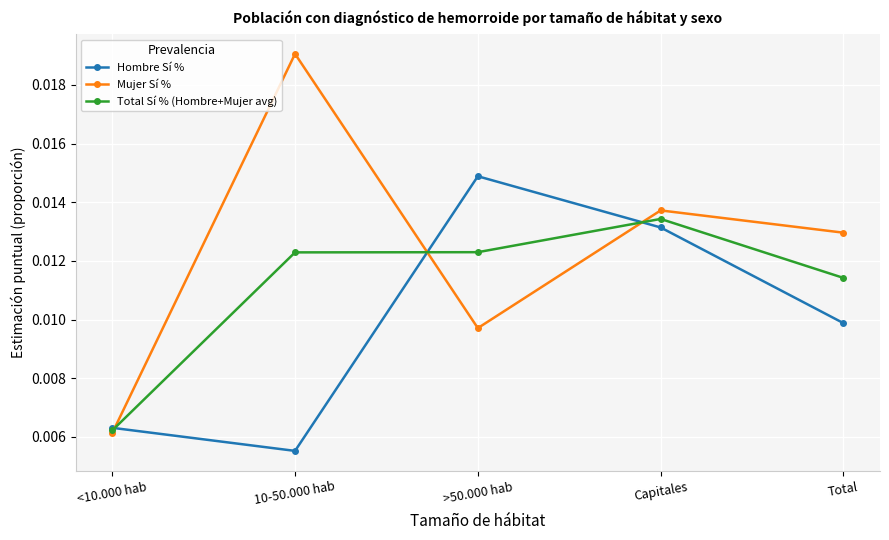

Rank the series at Total from highest to lowest value.

Mujer Sí %, Total Sí % (Hombre+Mujer avg), Hombre Sí %